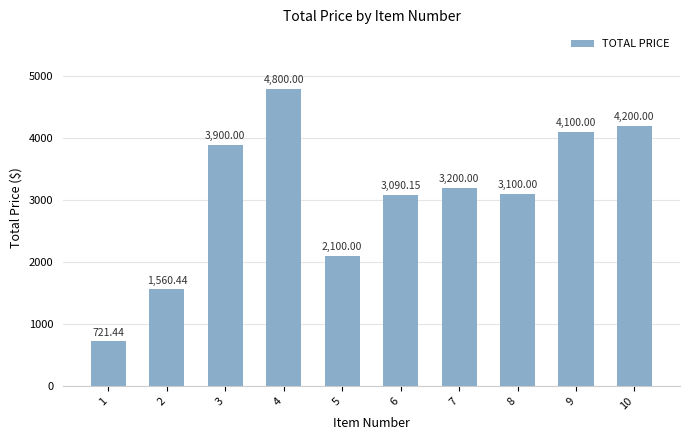

What is the difference between the maximum and minimum values?

4078.6